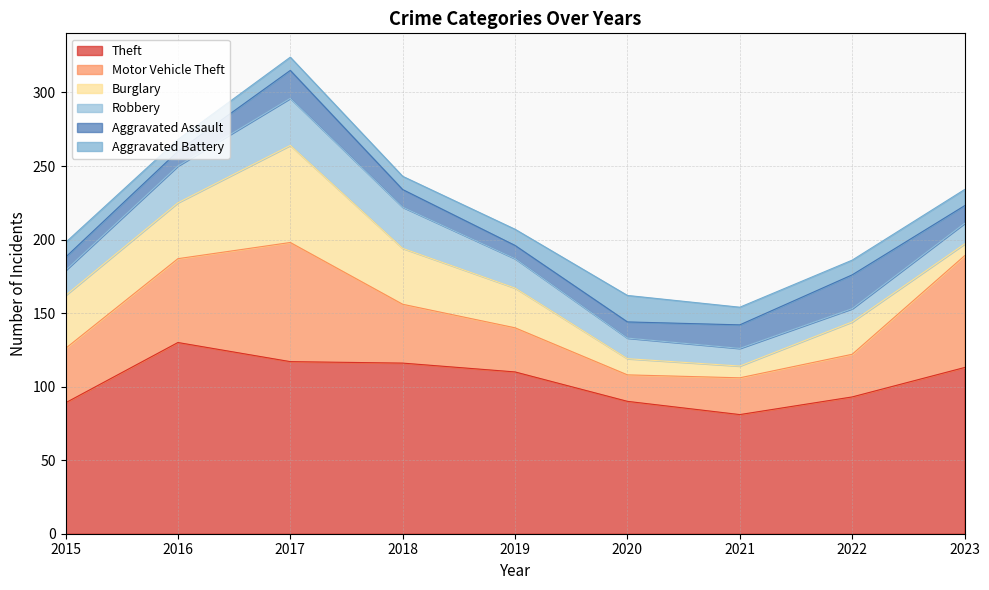

What is the difference between the second highest and second lowest values in the Burglary series?

30